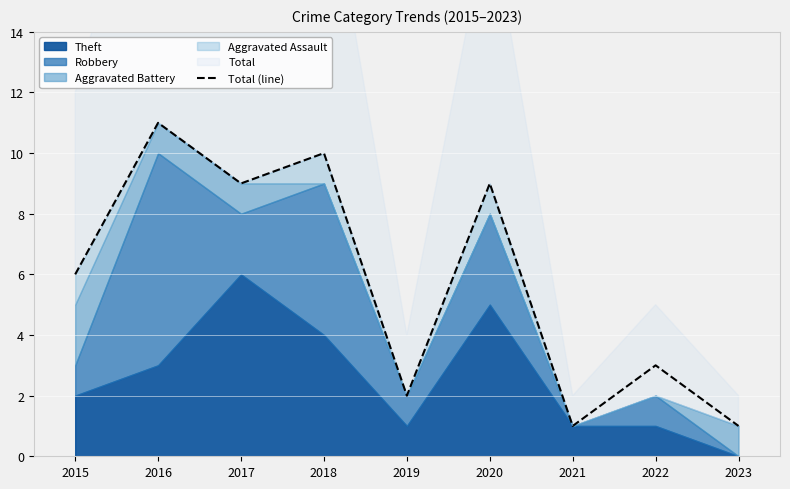

At which label does Total (line) reach its peak?

2016